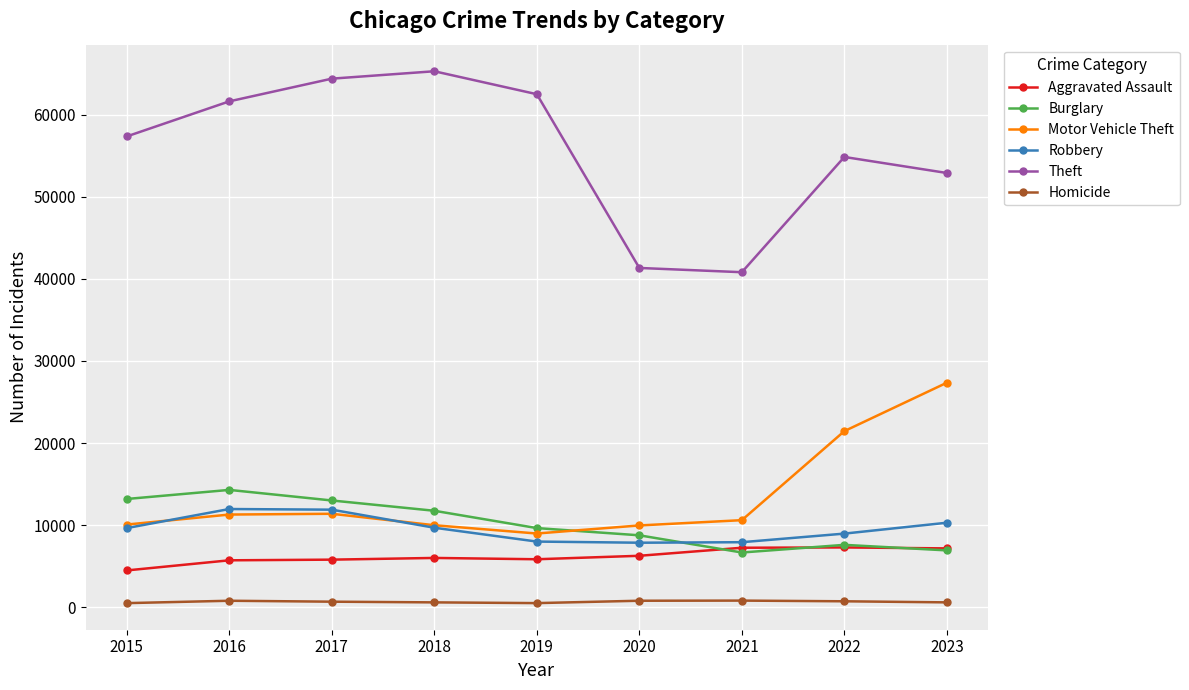

What is the sum of all Homicide values?

5941